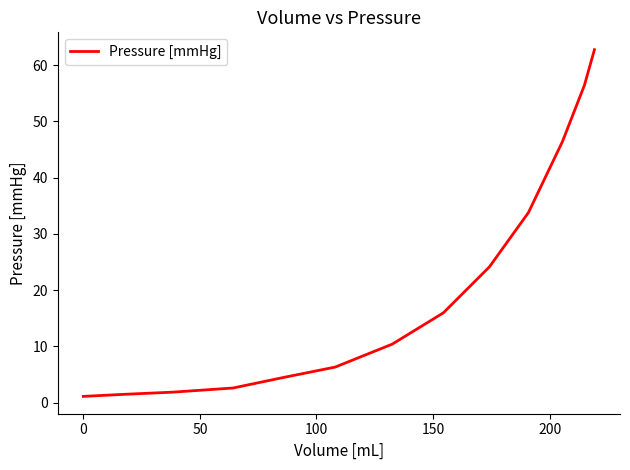

What is the difference between the maximum and minimum values?

61.6